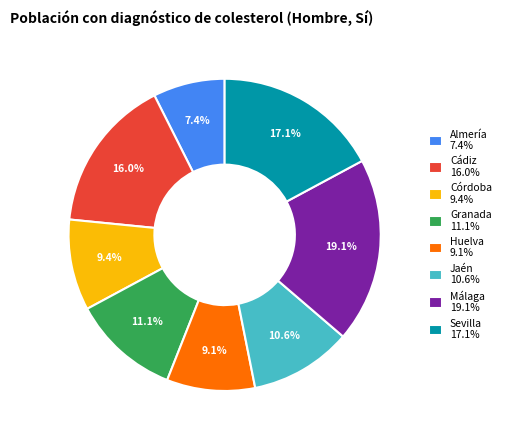

To the nearest percent, what is the difference between the largest and smallest slice percentages?

12%